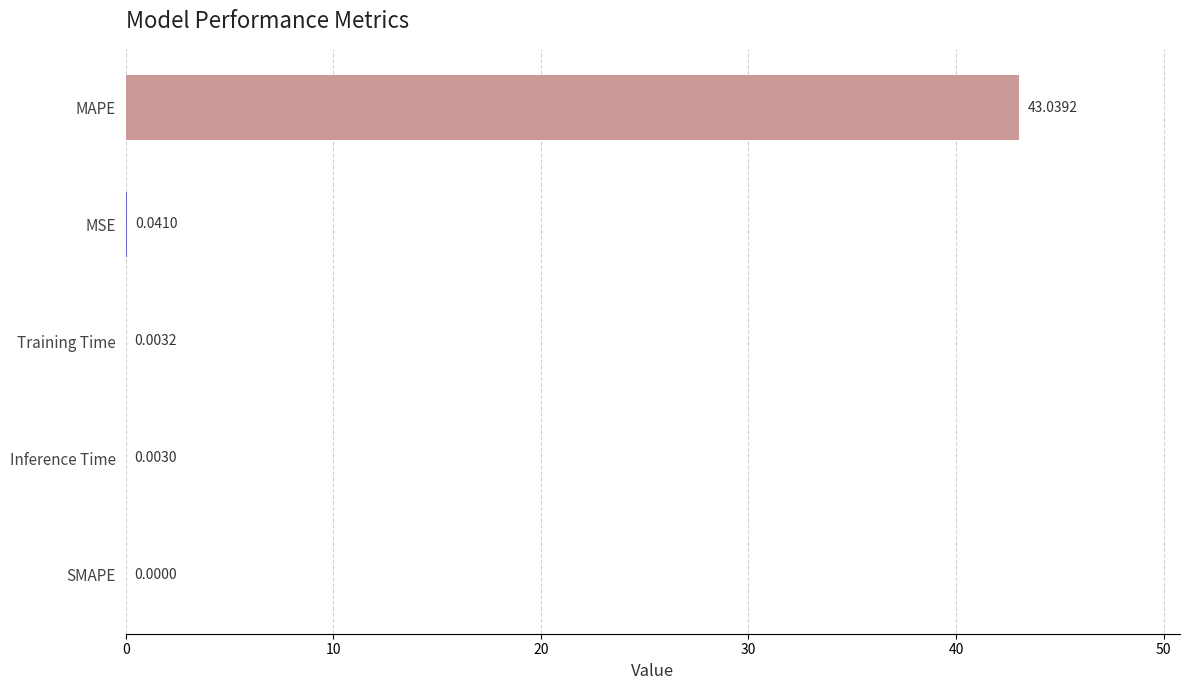

What is the change in value from MAPE to Training Time?

-43.0